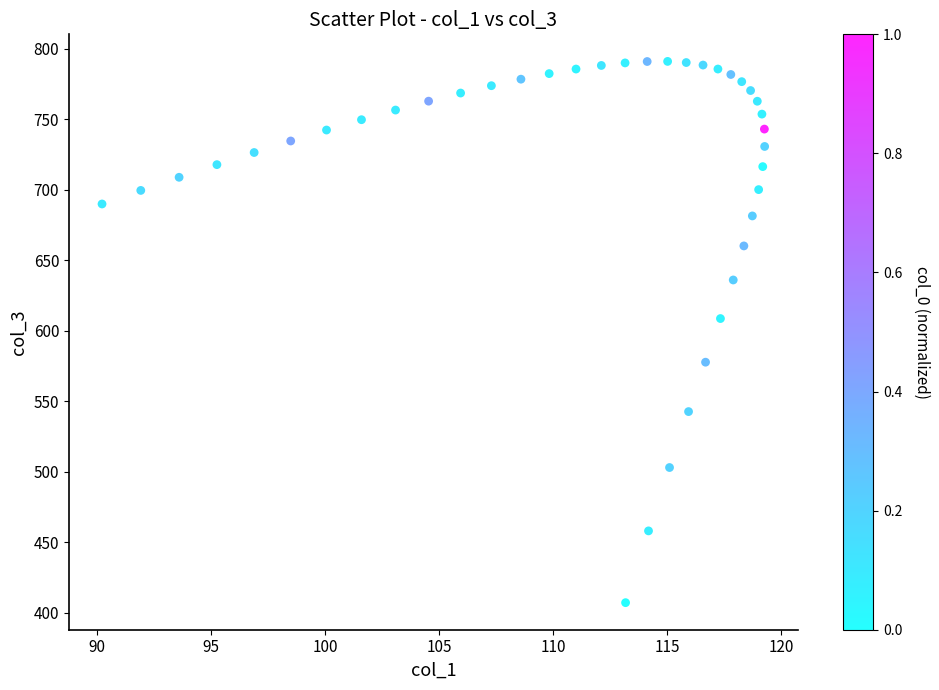

What Y value in the scatter plot is closest to 598?

608.5